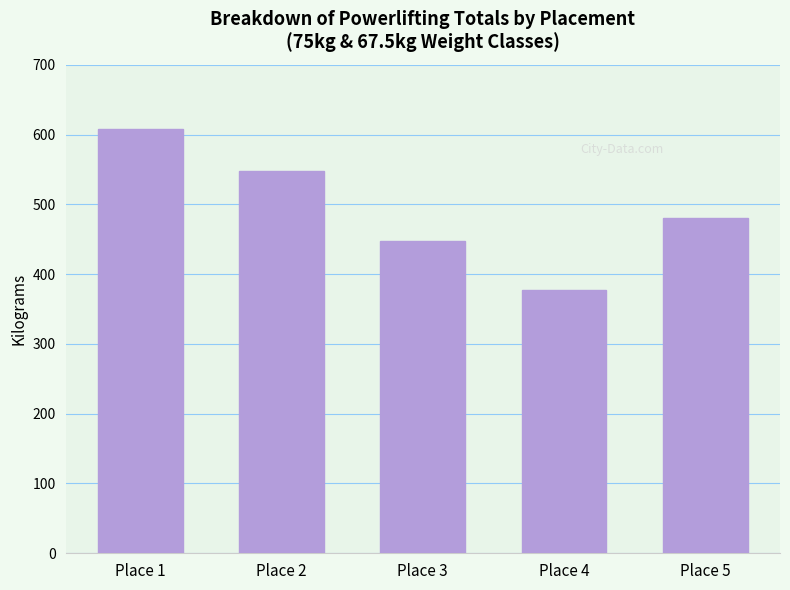

How many bars are there in total?

5